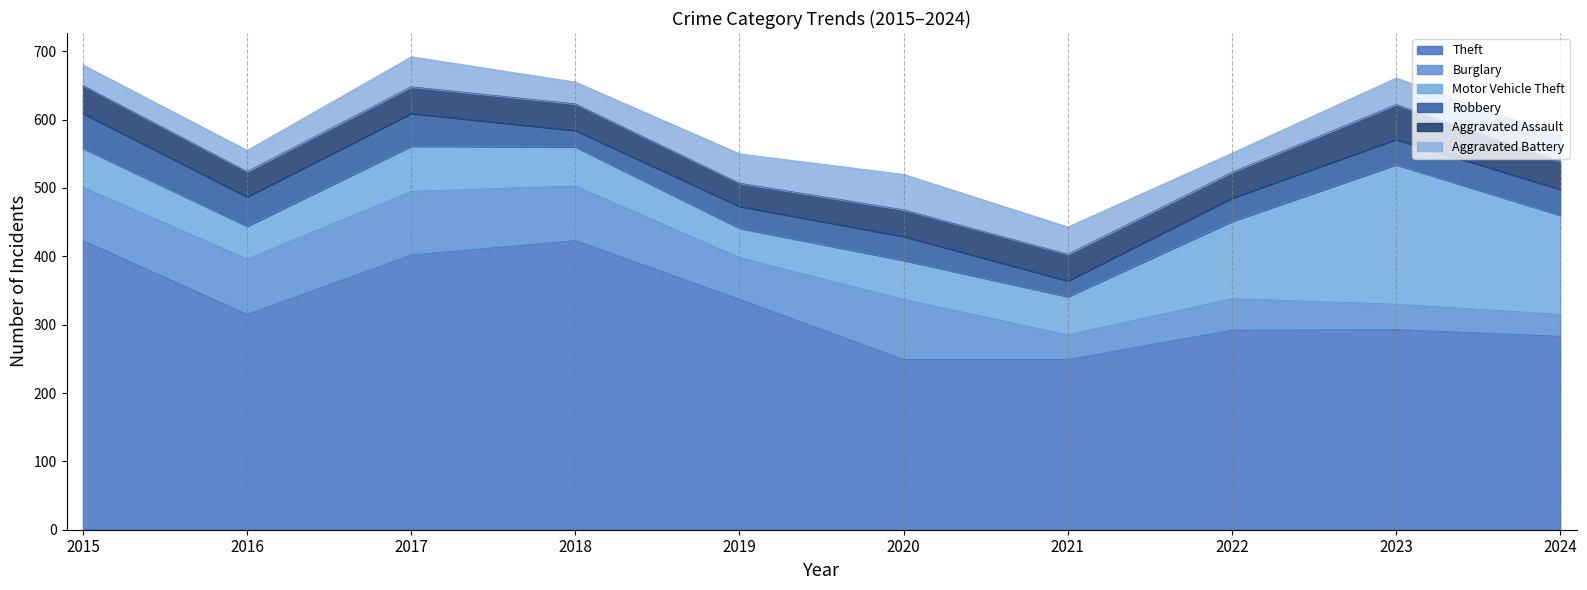

Which series has the widest spread of values?

Theft